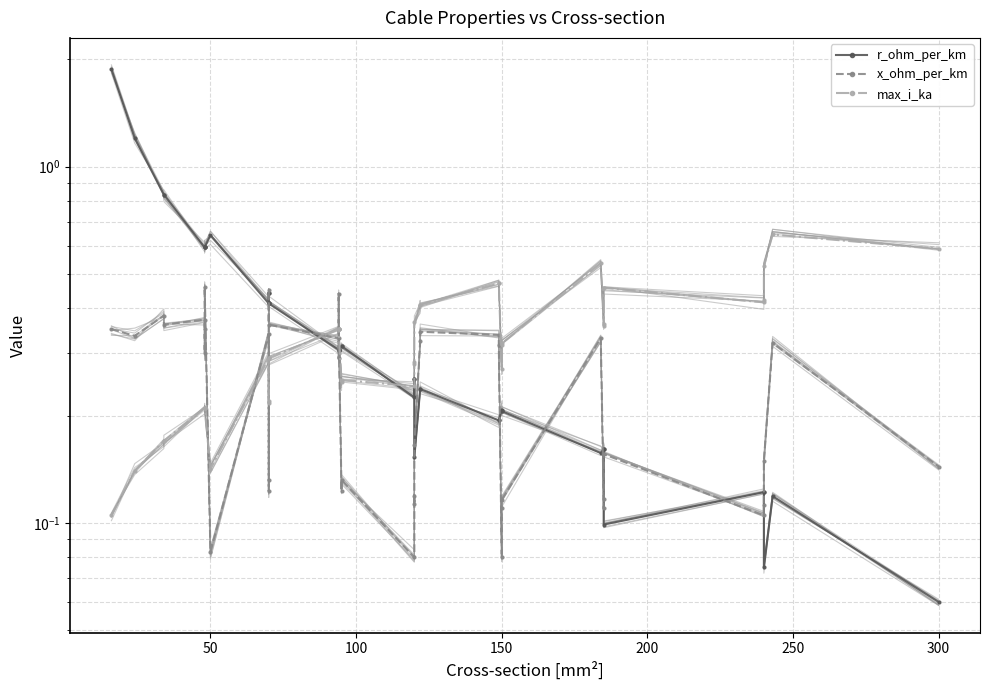

How many lines are shown in the chart?

3